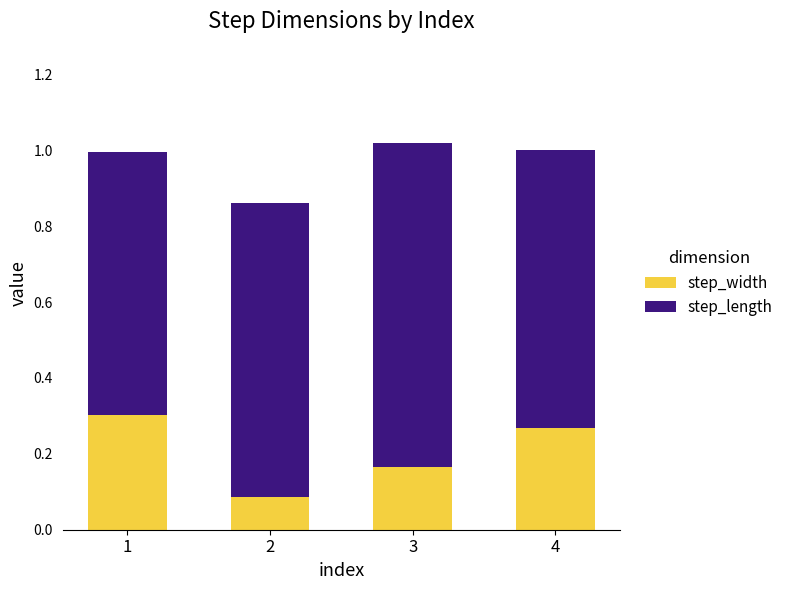

Is it true that step_width equals 0.1 at 3?

False